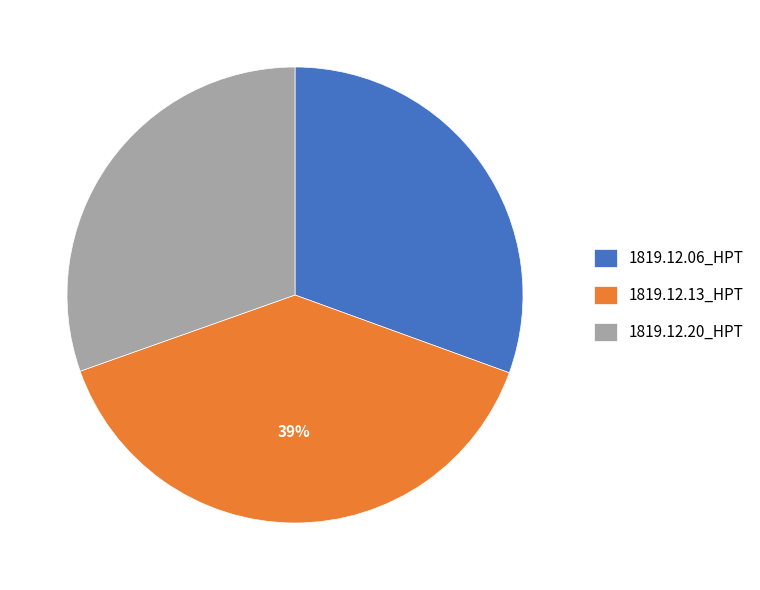

To the nearest percent, what portion does 1819.12.13_HPT represent?

39%